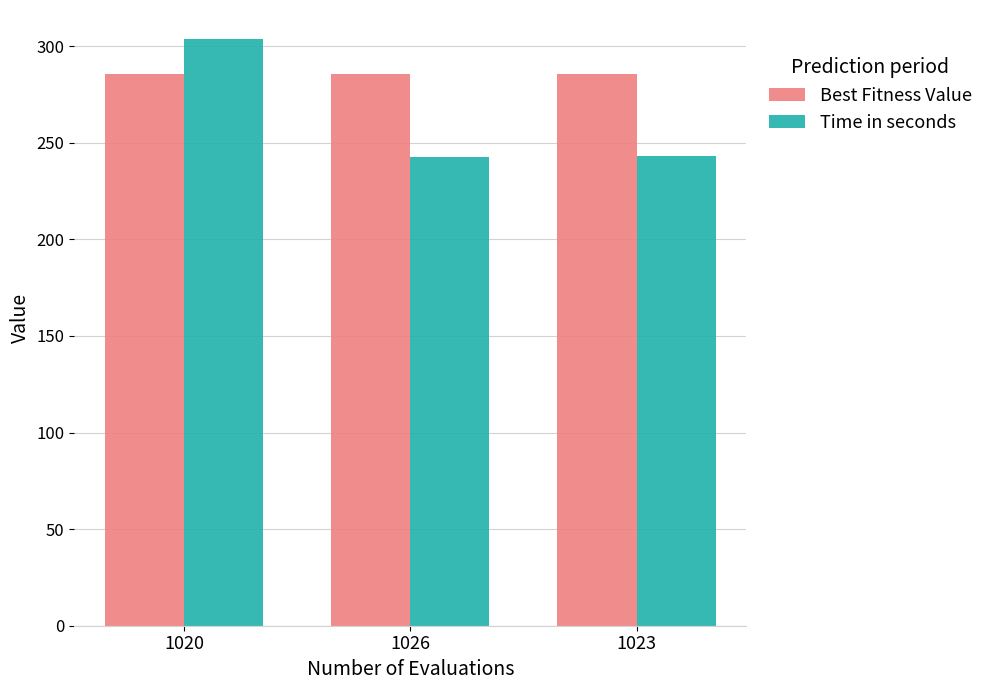

What is the difference between the Best Fitness Value values at 1020 and 1023?

0.1